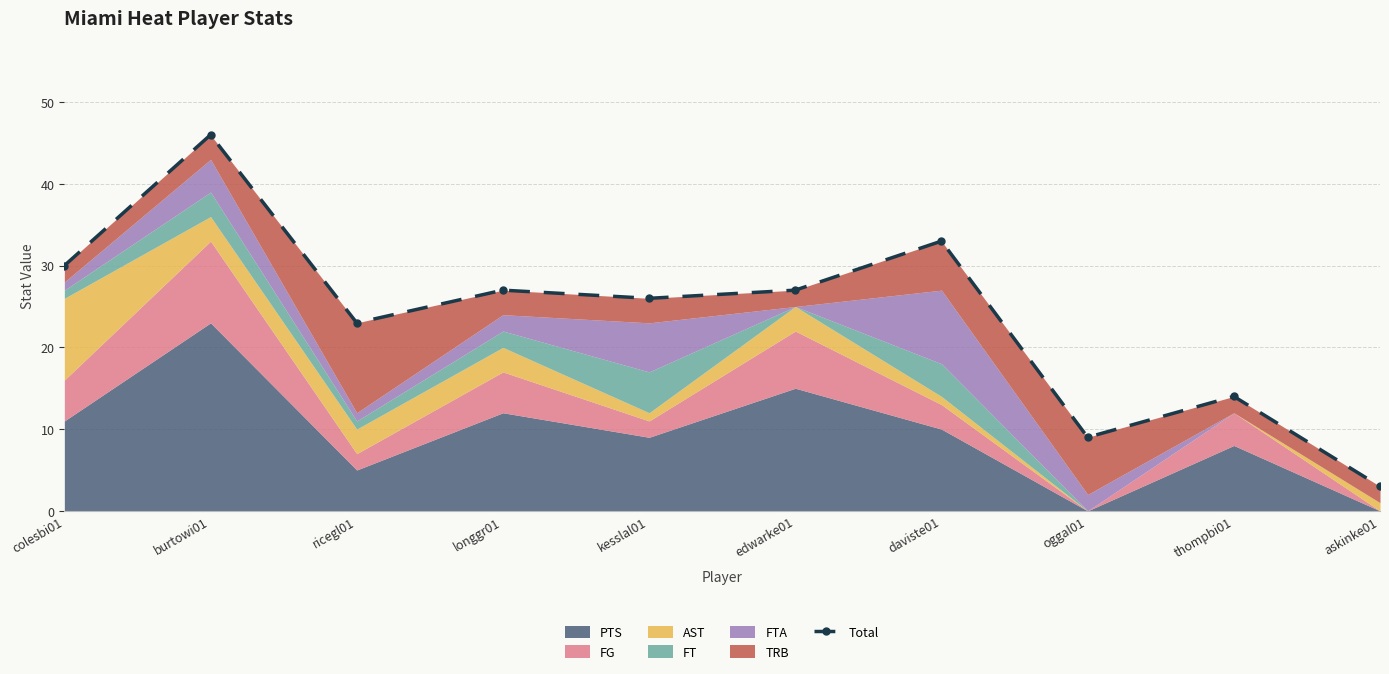

How many lines are shown in the chart?

1